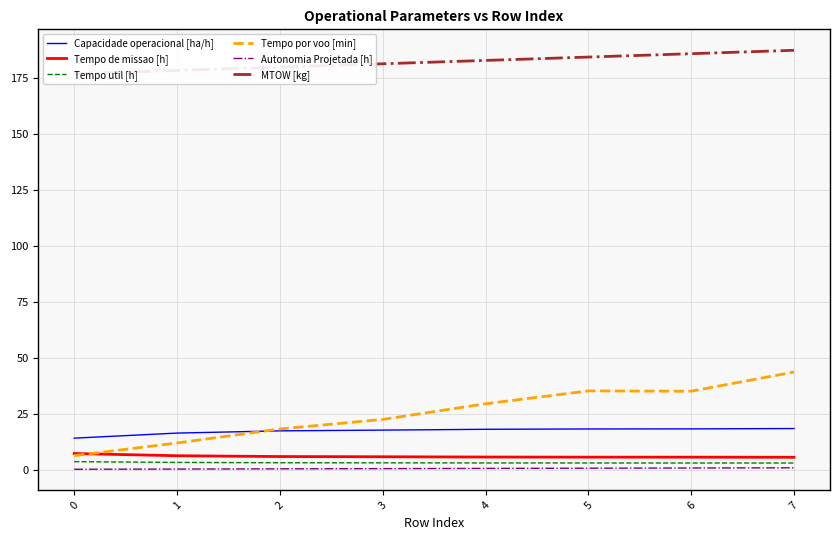

Reading right to left, extract all data points from this chart.

Capacidade operacional [ha/h]: 7=18.3	6=18.1	5=18.1	4=18.0	3=17.6	2=17.3	1=16.3	0=14.0
Tempo de missao [h]: 7=5.5	6=5.5	5=5.5	4=5.6	3=5.7	2=5.8	1=6.2	0=7.1
Tempo util [h]: 7=2.9	6=2.9	5=2.9	4=2.9	3=3.0	2=3.0	1=3.2	0=3.5
Tempo por voo [min]: 7=43.5	6=35.0	5=35.1	4=29.4	3=22.4	2=18.1	1=11.8	0=6.2
Autonomia Projetada [h]: 7=0.8	6=0.7	5=0.6	4=0.5	3=0.4	2=0.3	1=0.2	0=0.1
MTOW [kg]: 7=187.2	6=185.7	5=184.2	4=182.7	3=181.2	2=179.7	1=178.2	0=176.7